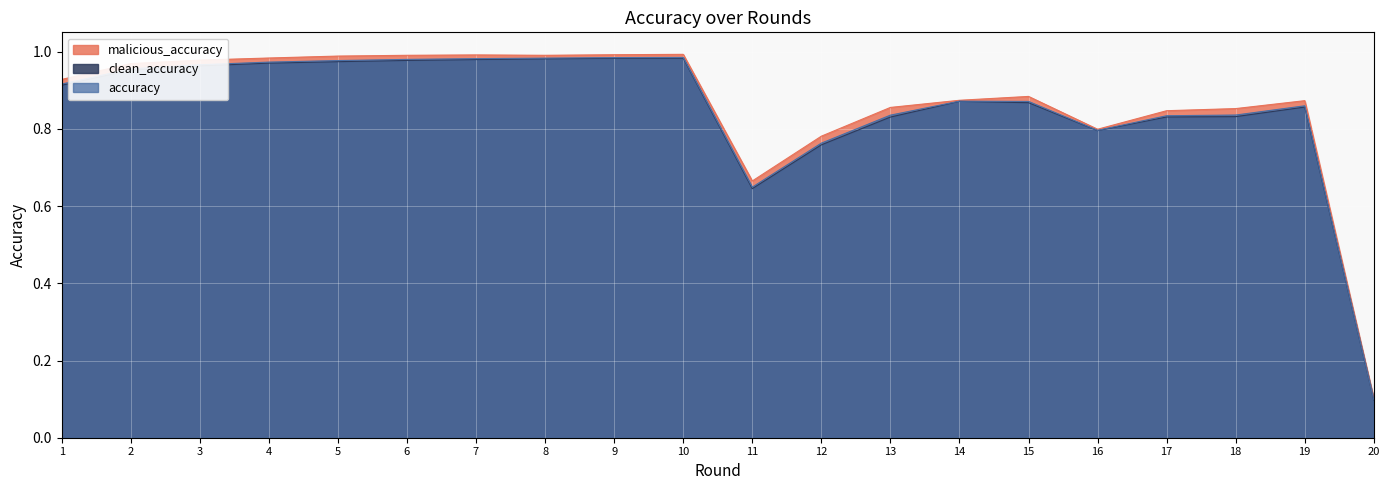

Reading right to left, list all the values displayed in this chart.

accuracy: 0.1	0.9	0.8	0.8	0.8	0.9	0.9	0.8	0.8	0.6	1.0	1.0	1.0	1.0	1.0	1.0	1.0	1.0	1.0	0.9
clean_accuracy: 0.1	0.9	0.8	0.8	0.8	0.9	0.9	0.8	0.8	0.6	1.0	1.0	1.0	1.0	1.0	1.0	1.0	1.0	1.0	0.9
malicious_accuracy: 0.1	0.9	0.9	0.8	0.8	0.9	0.9	0.9	0.8	0.7	1.0	1.0	1.0	1.0	1.0	1.0	1.0	1.0	1.0	0.9